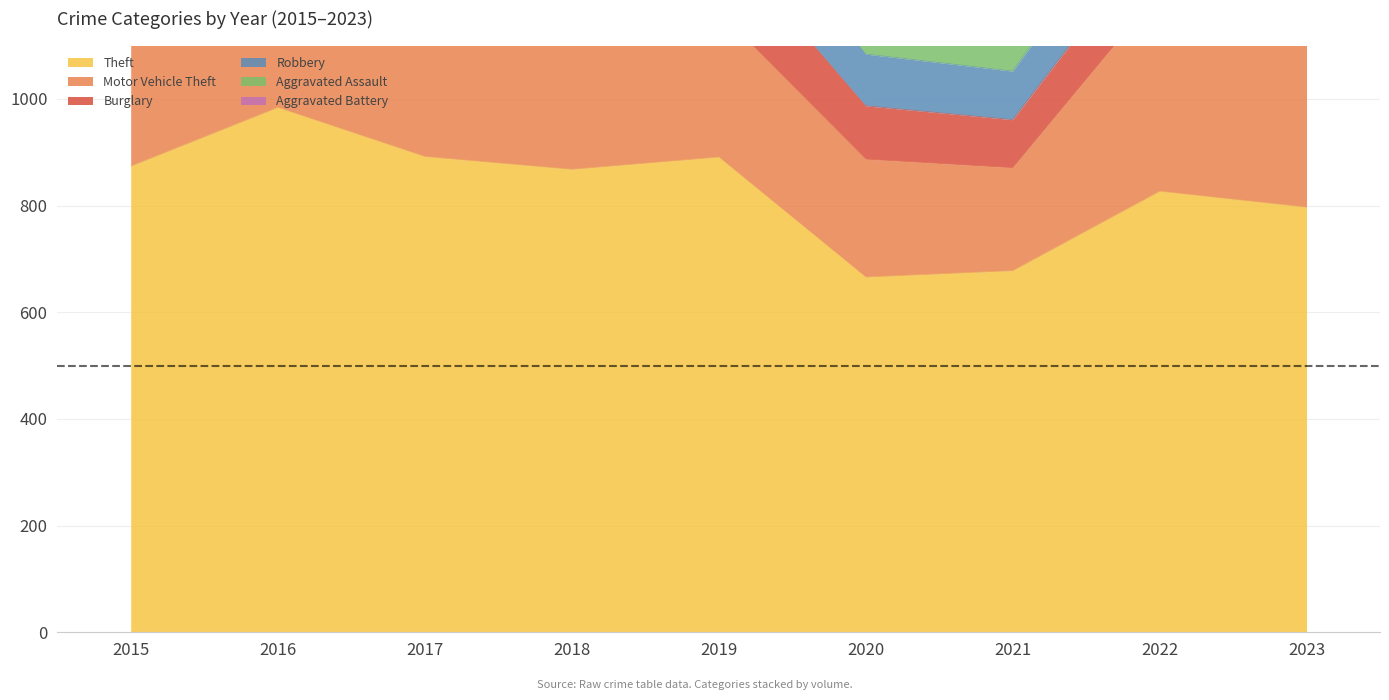

What is the sum of all Motor Vehicle Theft values?

2681